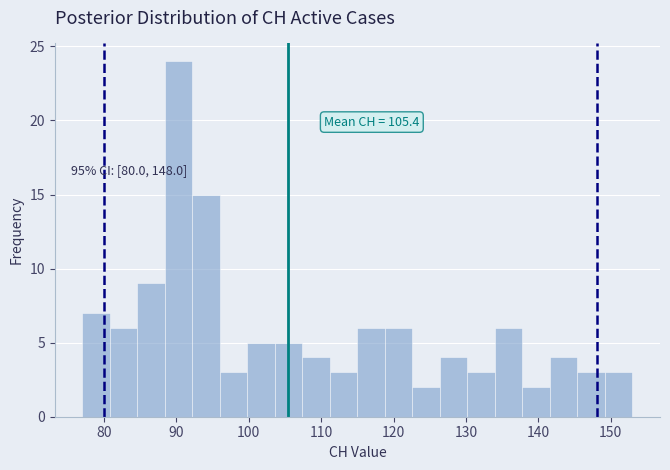

Read against the x-axis, roughly where is the centre of the tallest bar?

90